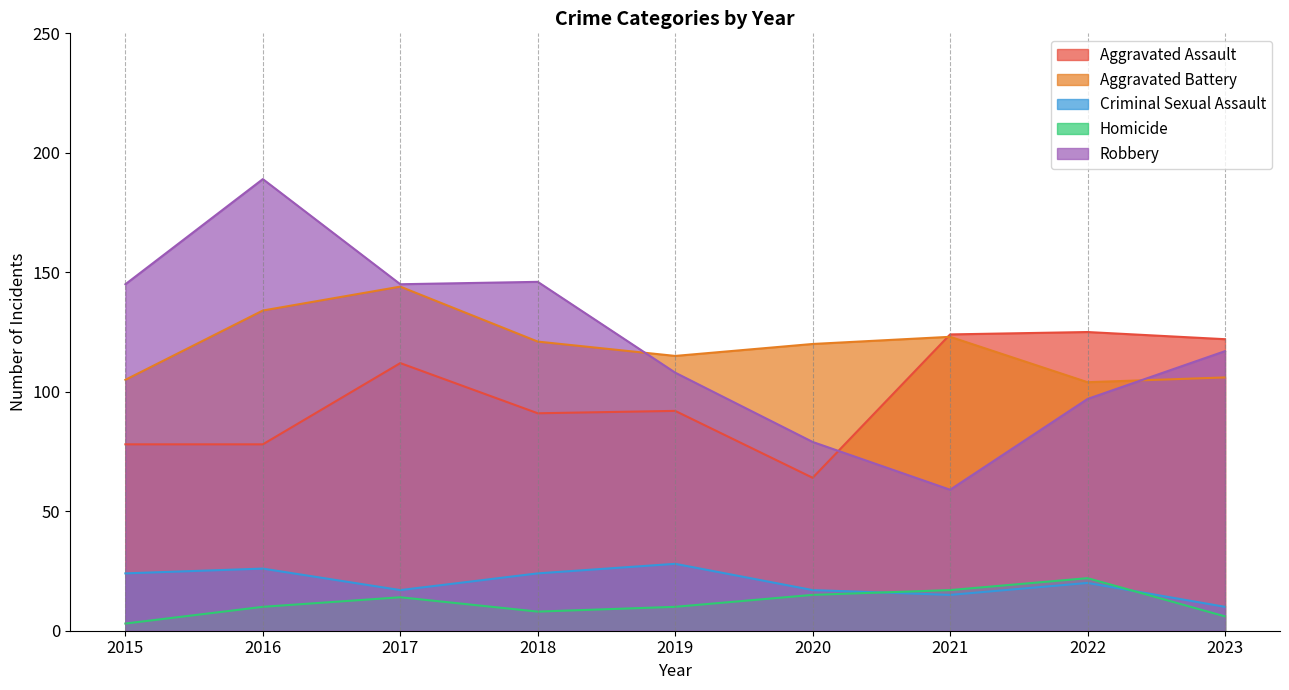

What is the lowest value of the Aggravated Battery series?

104